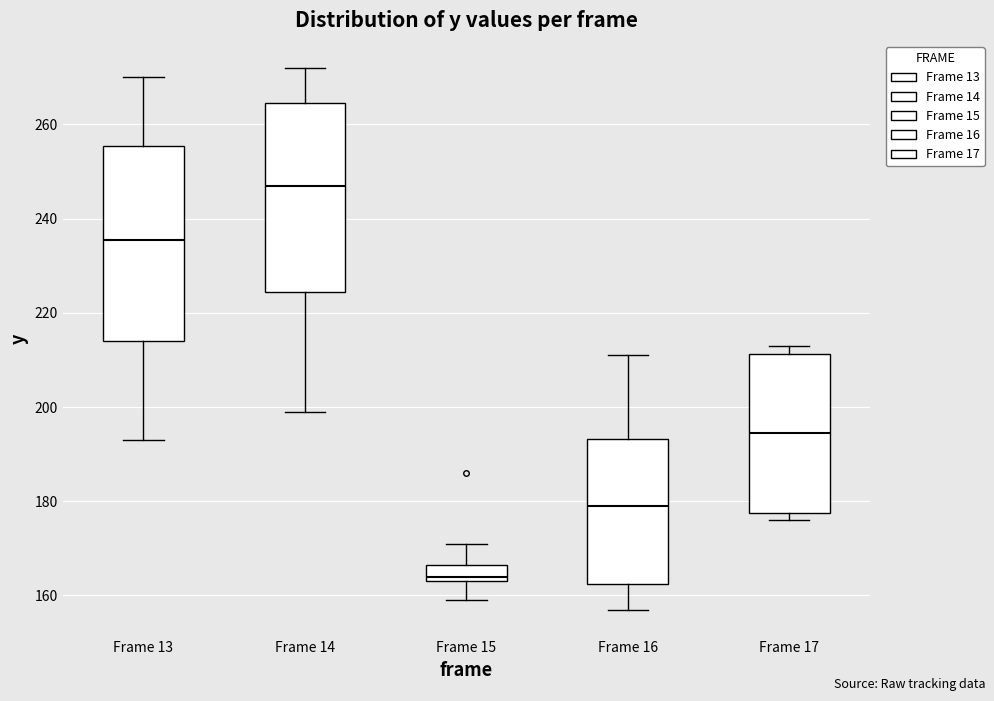

Reading left to right, read every box against the y-axis: the position of its median line, the range the box covers, and the ends of its whiskers. The values are not printed on the chart, so give them approximately, as read against the axis.

Frame 13: median 236, box 214 to 256, whiskers 194 to 270
Frame 14: median 248, box 224 to 264, whiskers 200 to 272
Frame 15: median 164 (just above the box's lower edge), box 164 to 166, whiskers 160 to 172
Frame 16: median 180, box 162 to 194, whiskers 158 to 212
Frame 17: median 194, box 178 to 212, whiskers 176 to 214